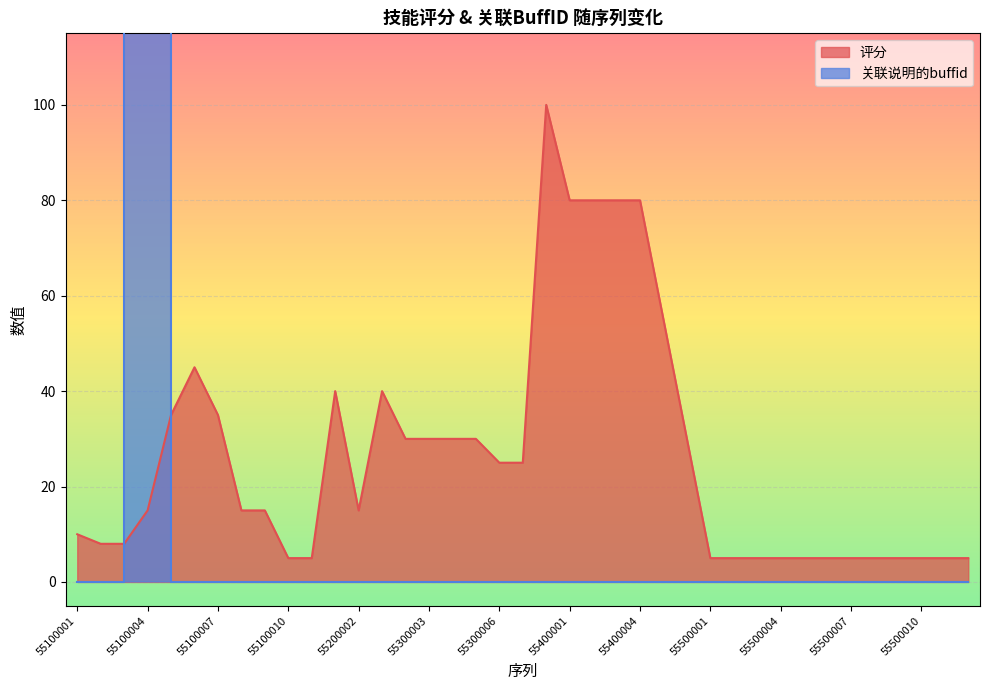

What is the difference between the 评分 values at 55300007 and 55300005?

5